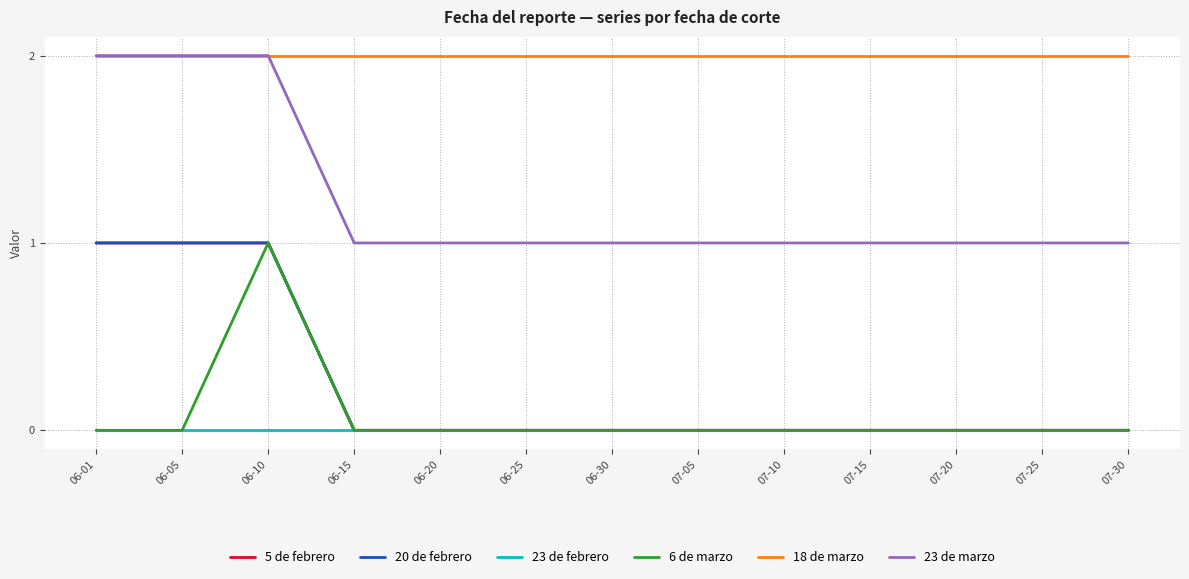

Reading right to left, list all the values displayed in this chart.

5 de febrero: 07-30=0	07-25=0	07-20=0	07-15=0	07-10=0	07-05=0	06-30=0	06-25=0	06-20=0	06-15=0	06-10=1	06-05=1	06-01=1
20 de febrero: 07-30=0	07-25=0	07-20=0	07-15=0	07-10=0	07-05=0	06-30=0	06-25=0	06-20=0	06-15=0	06-10=1	06-05=1	06-01=1
23 de febrero: 07-30=0	07-25=0	07-20=0	07-15=0	07-10=0	07-05=0	06-30=0	06-25=0	06-20=0	06-15=0	06-10=0	06-05=0	06-01=0
6 de marzo: 07-30=0	07-25=0	07-20=0	07-15=0	07-10=0	07-05=0	06-30=0	06-25=0	06-20=0	06-15=0	06-10=1	06-05=0	06-01=0
18 de marzo: 07-30=2	07-25=2	07-20=2	07-15=2	07-10=2	07-05=2	06-30=2	06-25=2	06-20=2	06-15=2	06-10=2	06-05=2	06-01=2
23 de marzo: 07-30=1	07-25=1	07-20=1	07-15=1	07-10=1	07-05=1	06-30=1	06-25=1	06-20=1	06-15=1	06-10=2	06-05=2	06-01=2